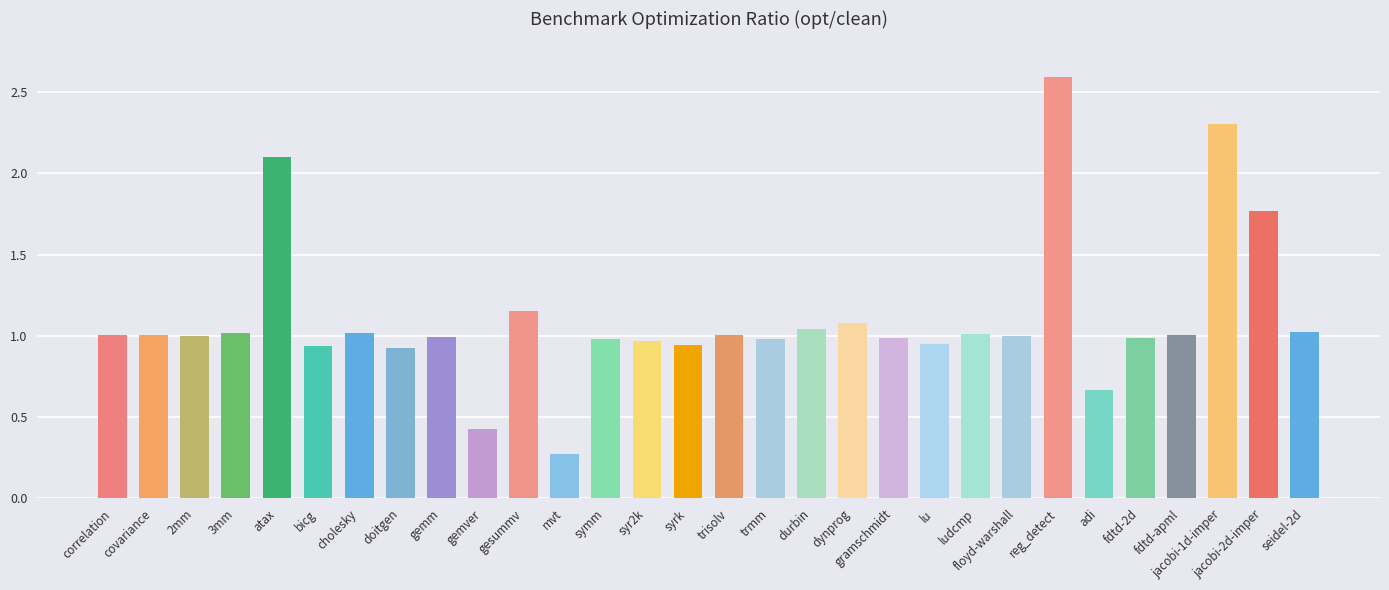

What is the change in value from 3mm to jacobi-2d-imper?

+0.8